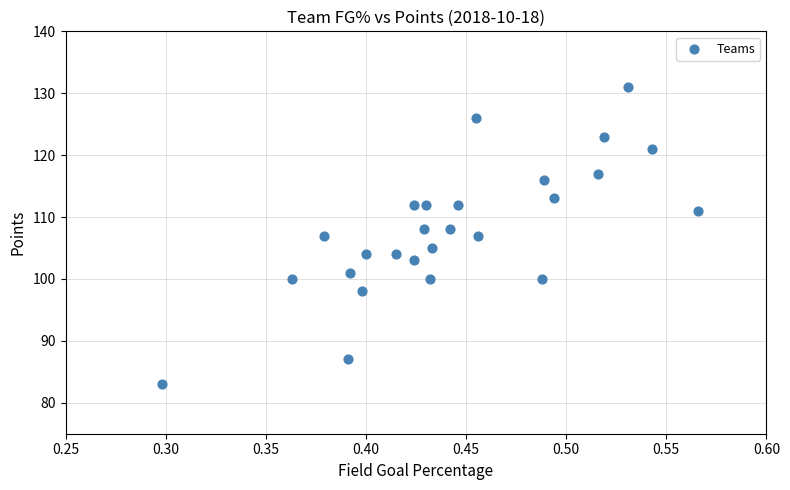

What is the range of Y values (max minus min)?

48